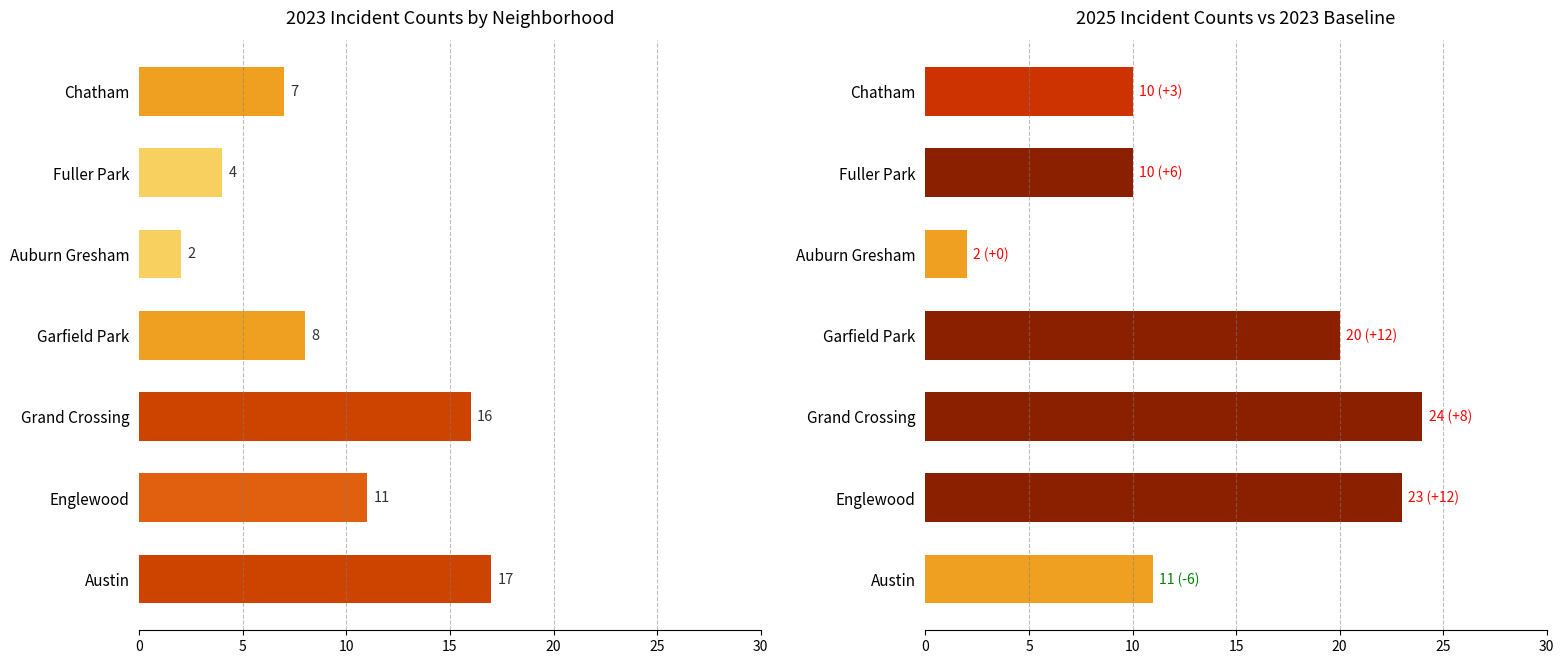

Does the chart contain any negative values?

No